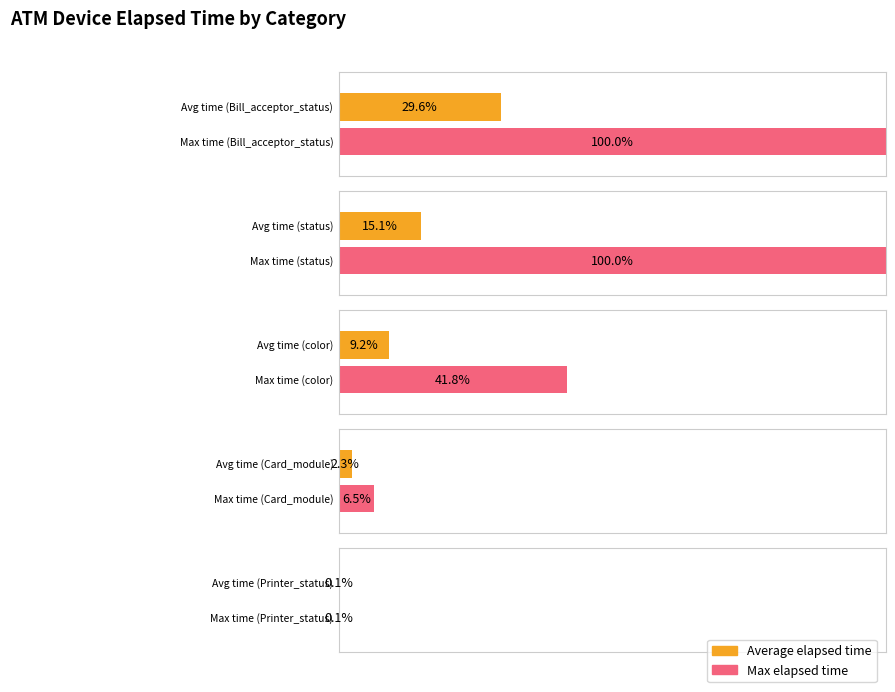

The value of Average elapsed time at Printer_status is 2172. True or false?

False